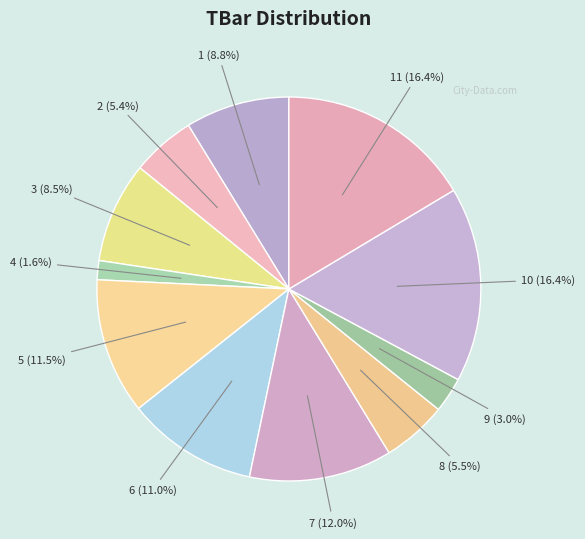

To the nearest percent, what is the average slice percentage?

9%